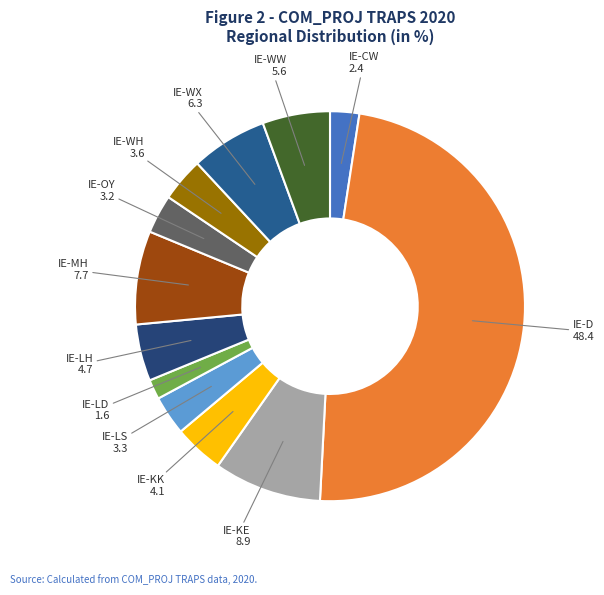

What is the largest slice in the pie chart?

IE-D